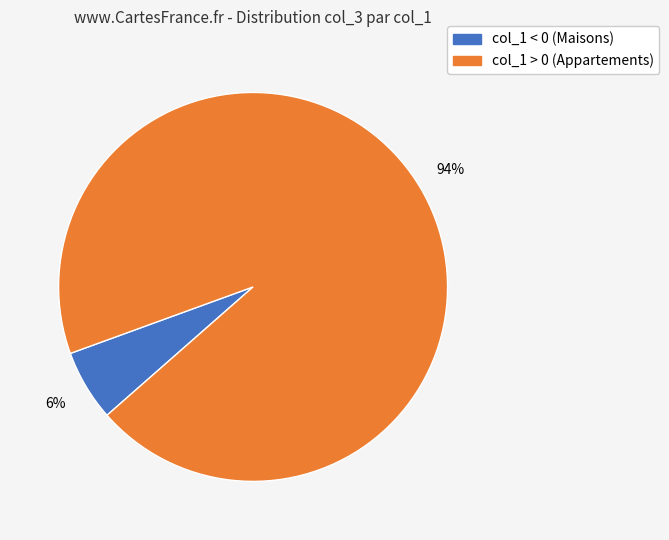

Does any single category account for the majority?

Yes